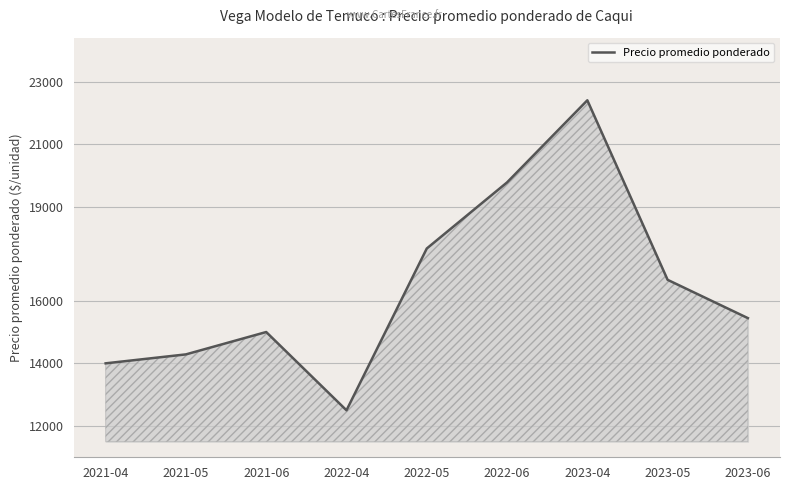

Reading left to right, what are all the values shown in this chart?

2021-04=14000	2021-05=14286	2021-06=15000	2022-04=12500	2022-05=17667	2022-06=19778	2023-04=22400	2023-05=16667	2023-06=15444